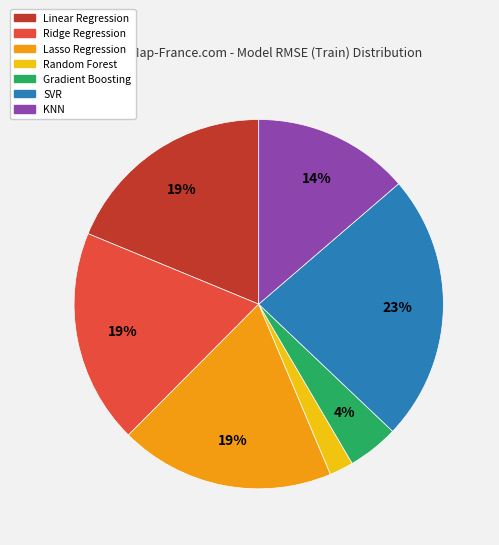

Count the number of slices in the pie.

7